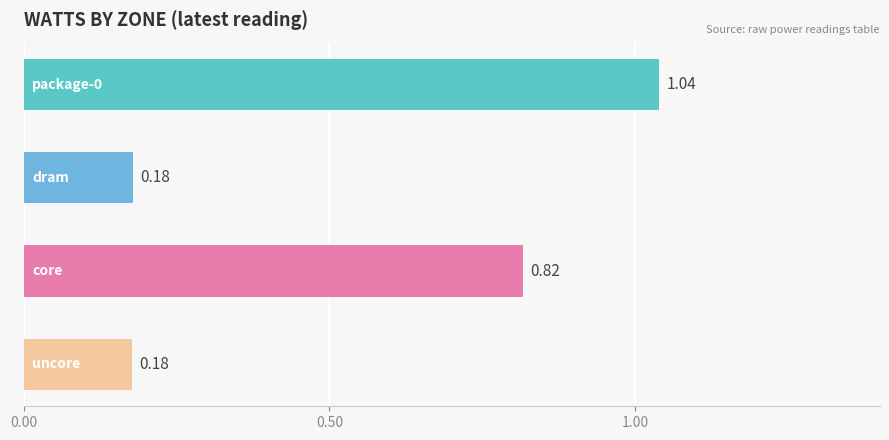

What is the sum of all values?

2.2